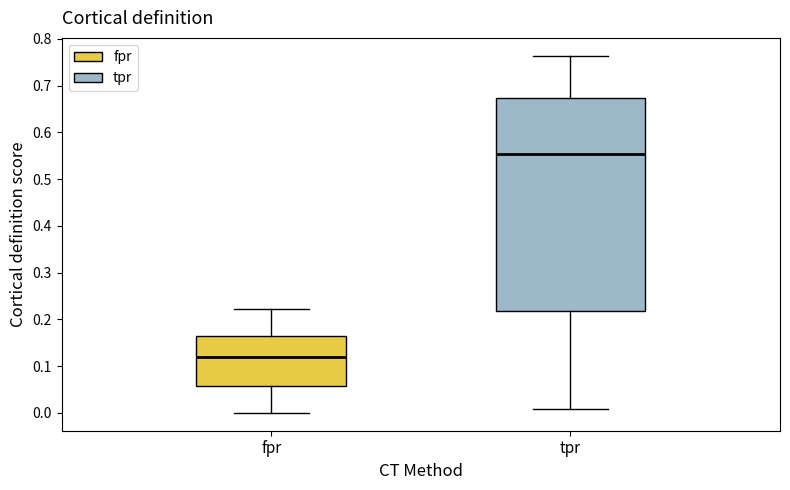

Which box is the tallest, from its lower edge to its upper edge?

tpr